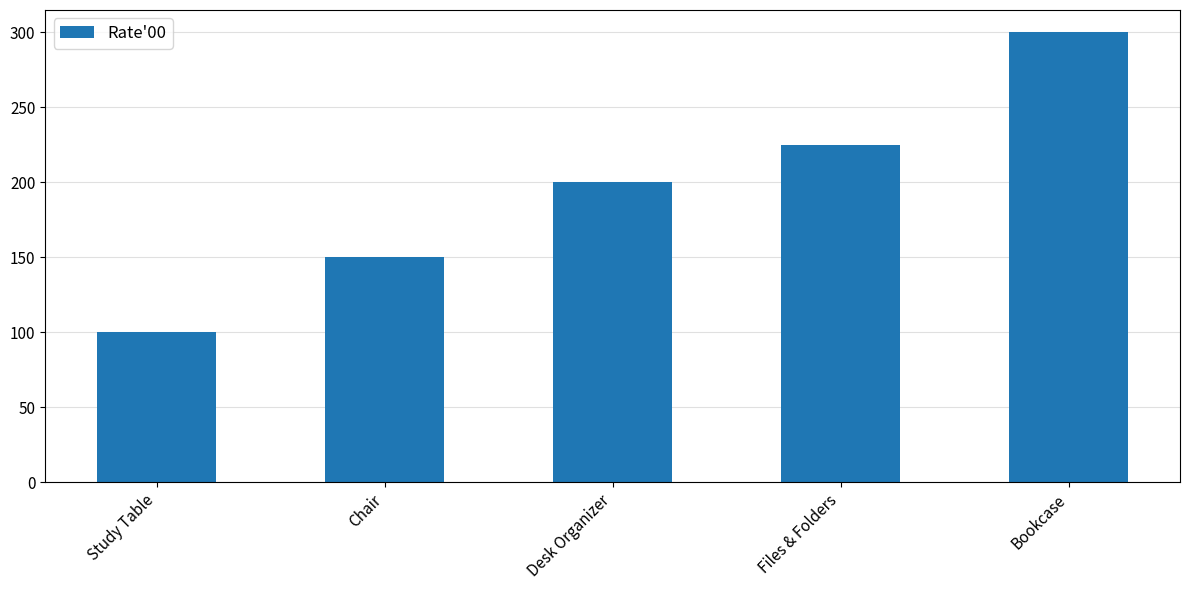

What is the minimum value shown in the chart?

100